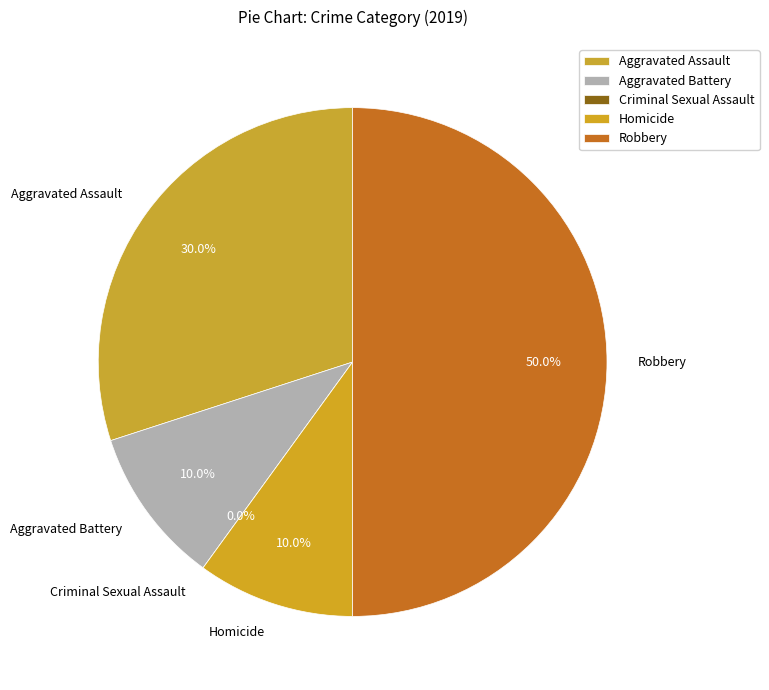

Is there a majority slice in this chart?

No